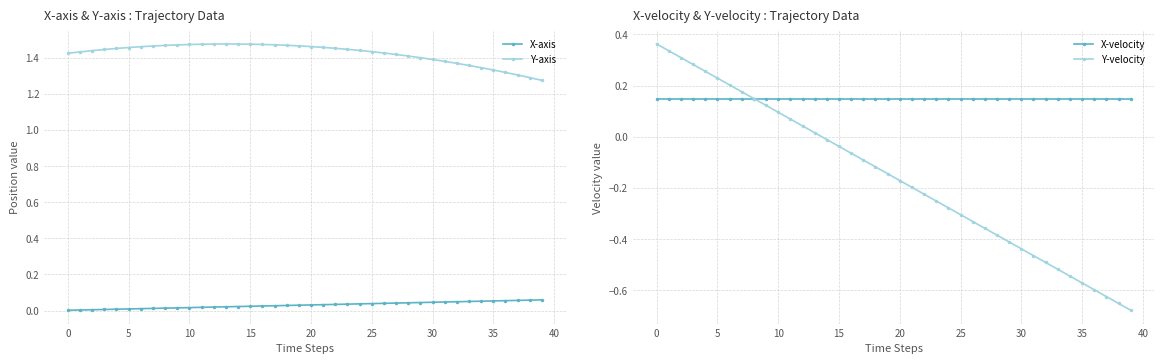

List the series in order of their peak value, highest first.

Y-axis, Y-velocity, X-velocity, X-axis